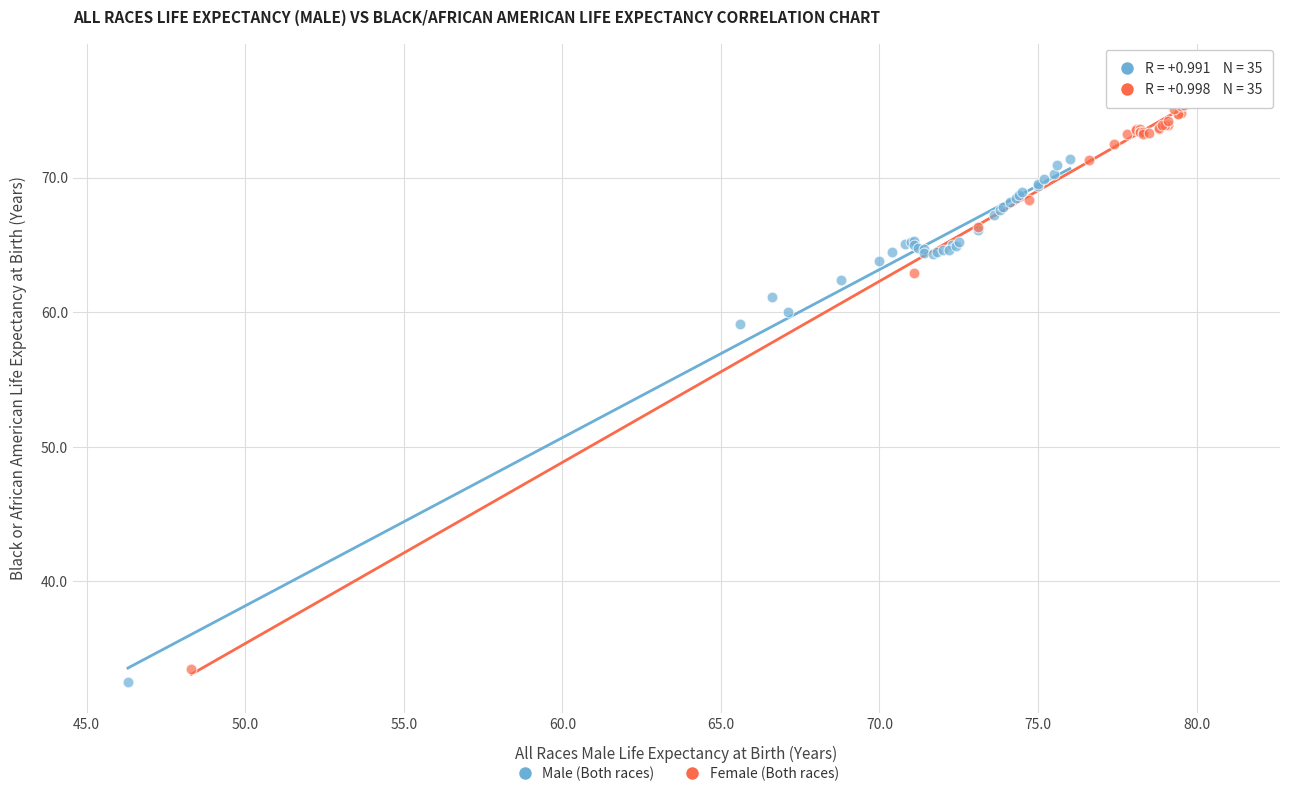

Which series has the widest spread of Y values?

Female (Both races)